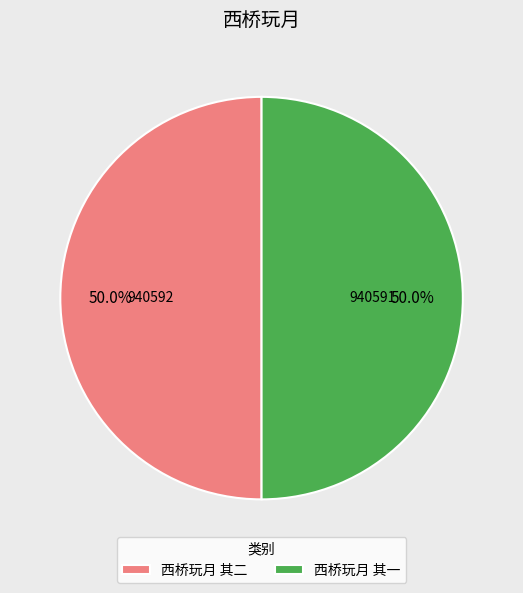

Approximately how many times larger is the value at 西桥玩月 其一 compared to 西桥玩月 其二?

1.0